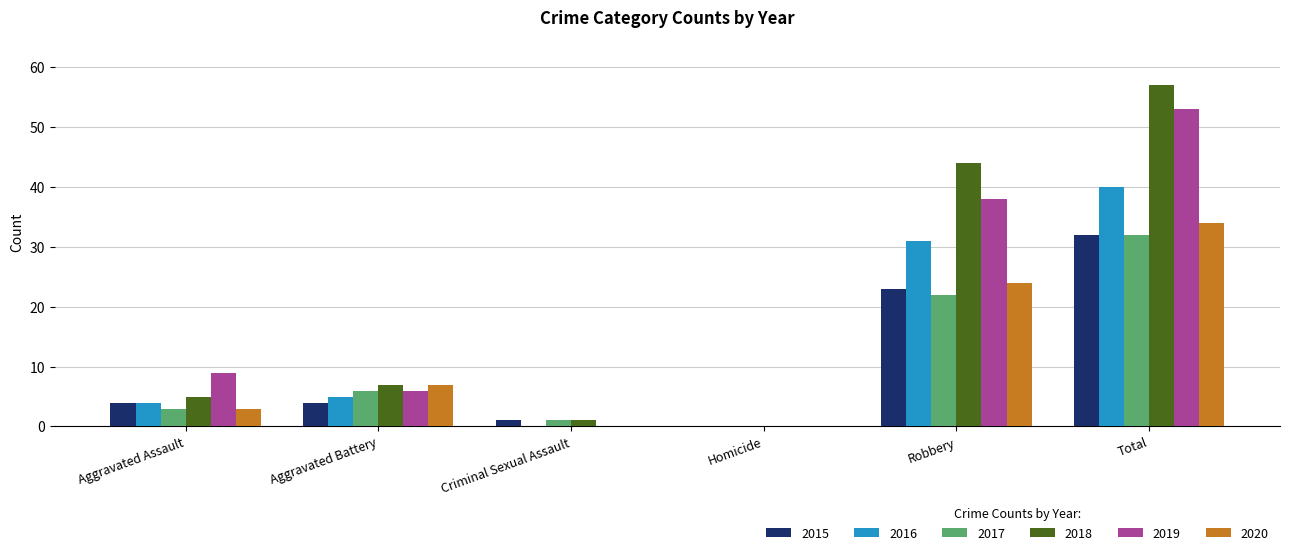

How many data points does each series have?

6